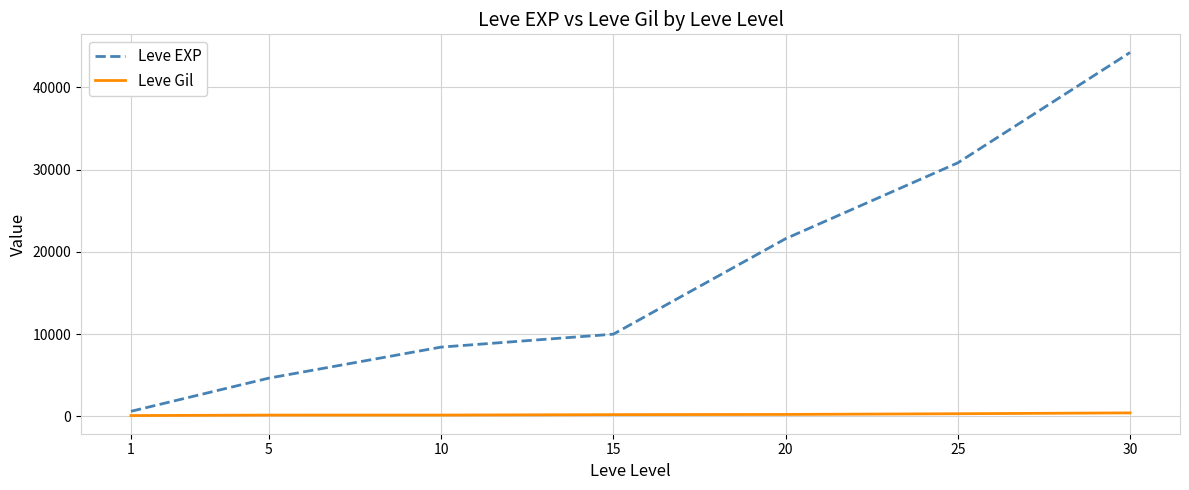

At 1, list the series in order from largest to smallest.

Leve EXP, Leve Gil